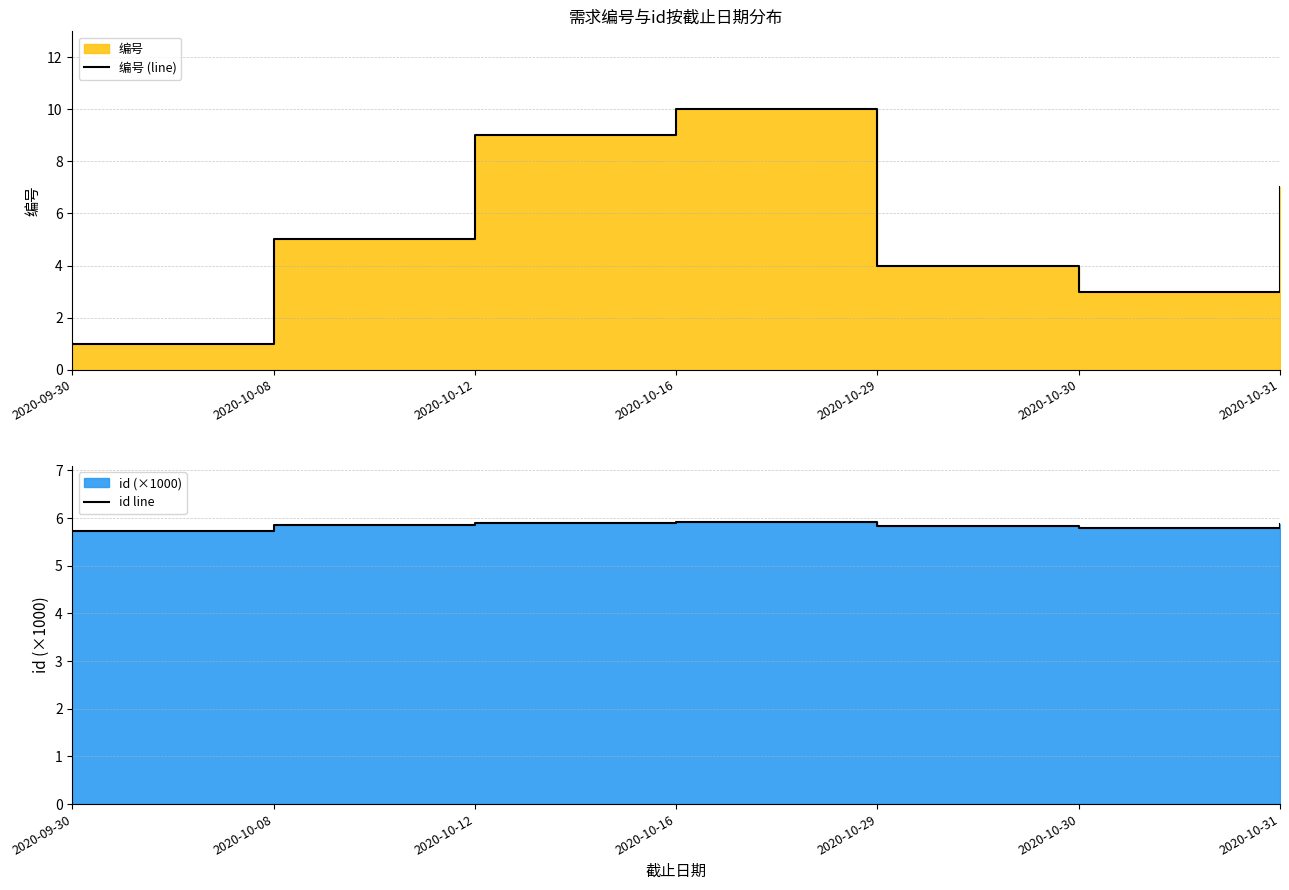

Rank the categories by id line value from lowest to highest.

2020-09-30, 2020-10-30, 2020-10-29, 2020-10-08, 2020-10-31, 2020-10-12, 2020-10-16